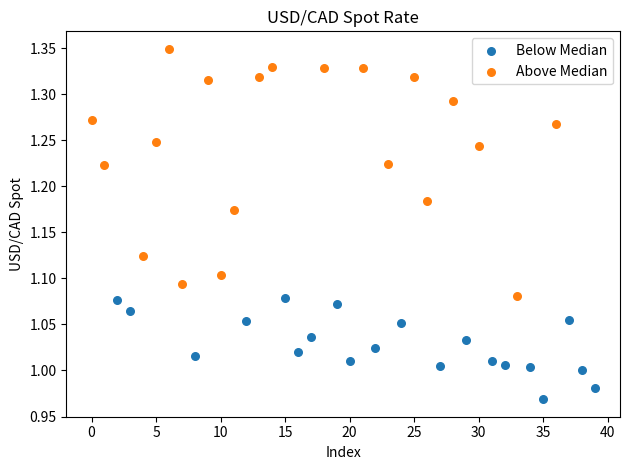

Which series contains the lowest Y value?

Below Median